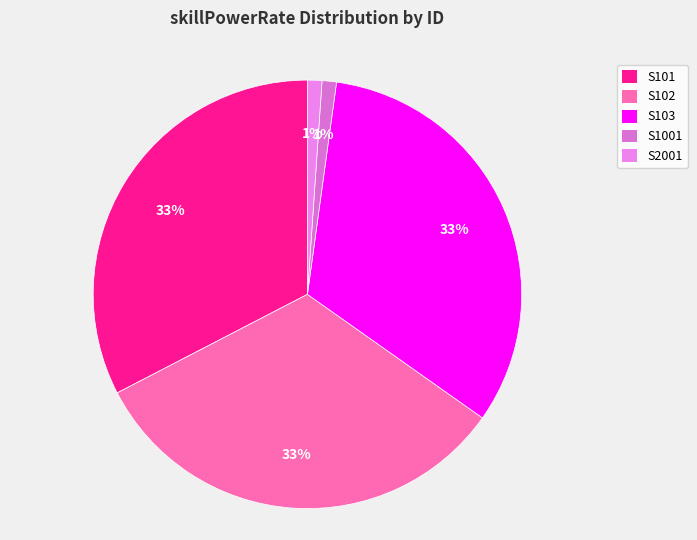

What percentage is the S102 slice, to the nearest percent?

33%